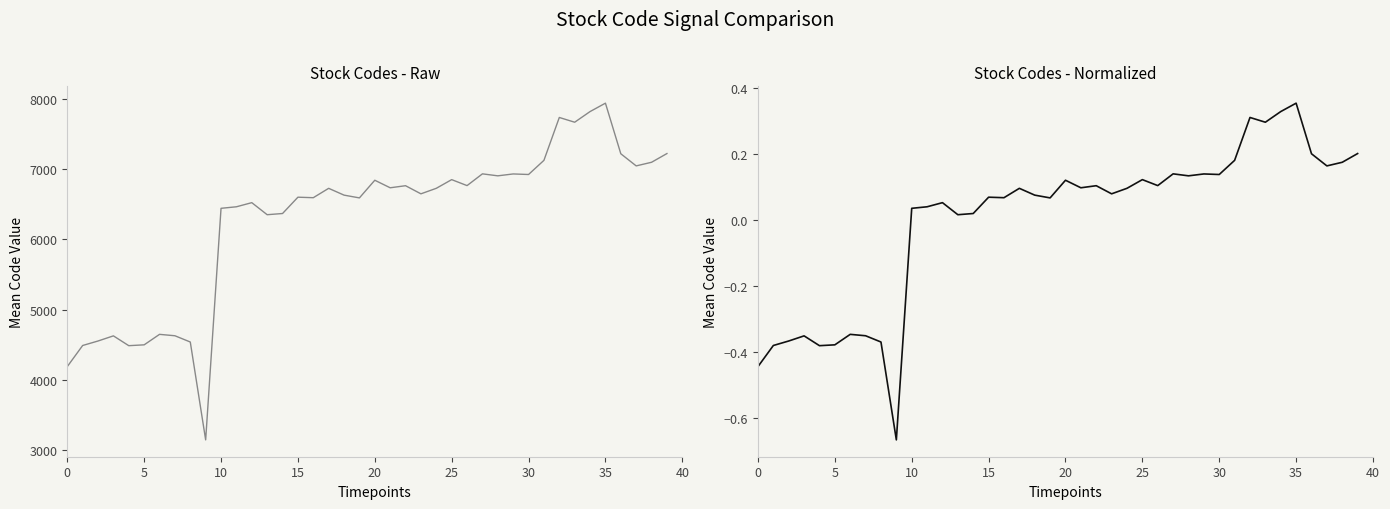

Which series has the largest total across all categories?

Pharmaceutical Codes